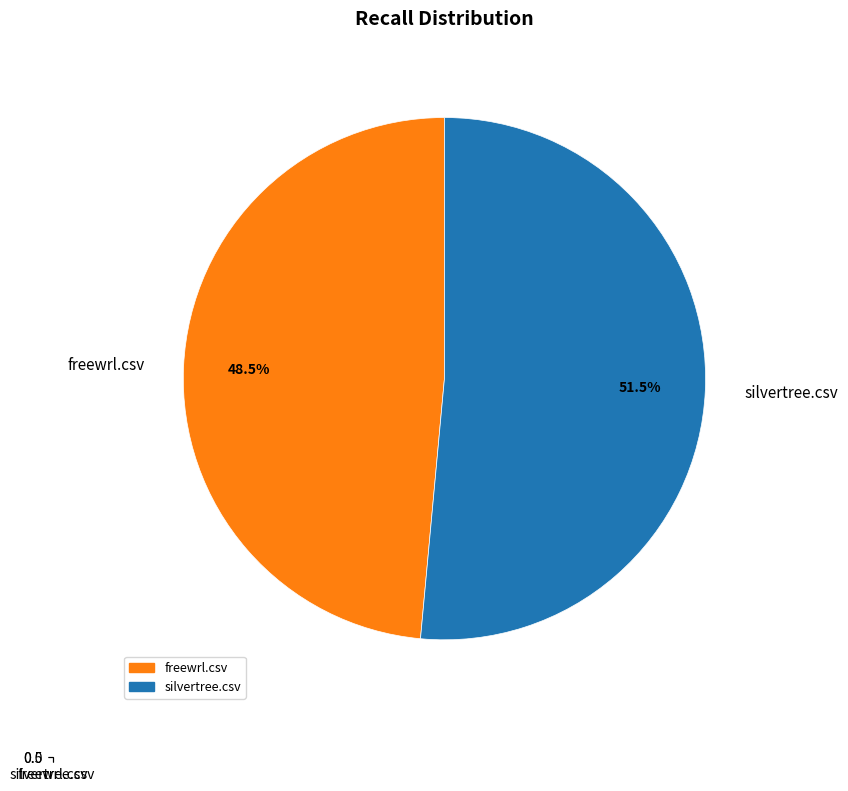

Is the sum of silvertree.csv and freewrl.csv greater than half?

Yes